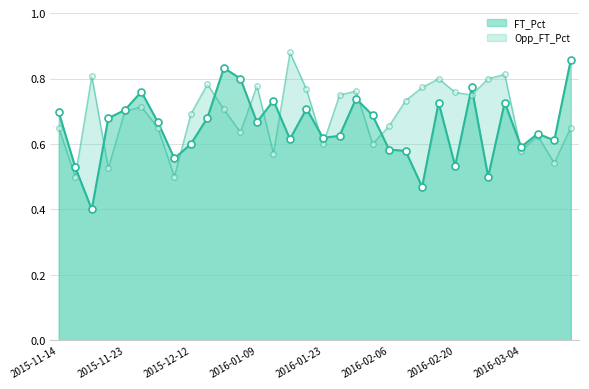

How many lines are shown in the chart?

2